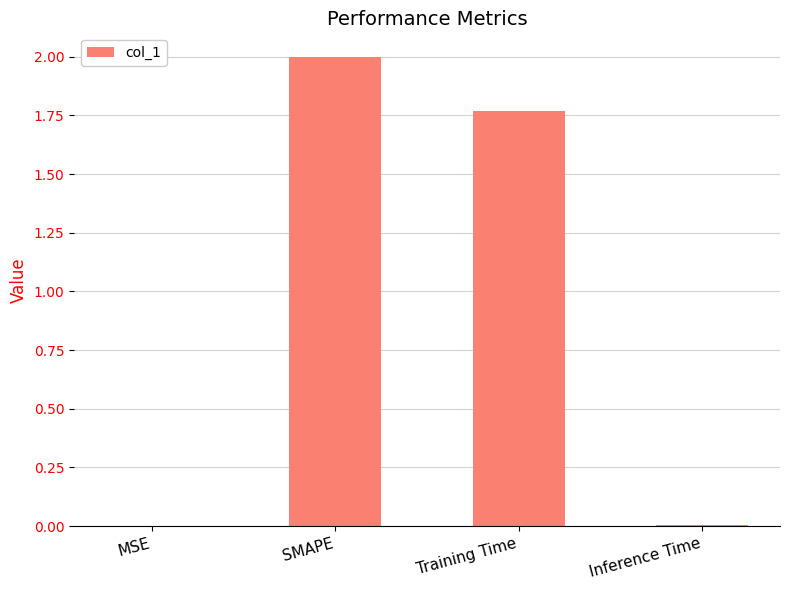

At which category does the chart reach its peak across all series?

SMAPE